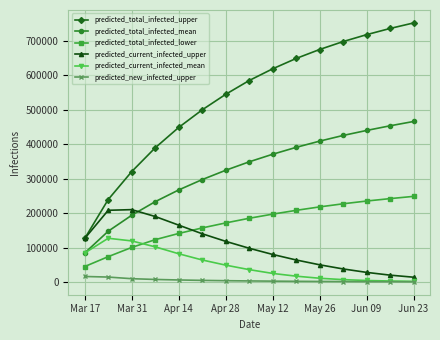

What are all the series names shown in the legend?

predicted_total_infected_upper, predicted_total_infected_mean, predicted_total_infected_lower, predicted_current_infected_upper, predicted_current_infected_mean, predicted_new_infected_upper